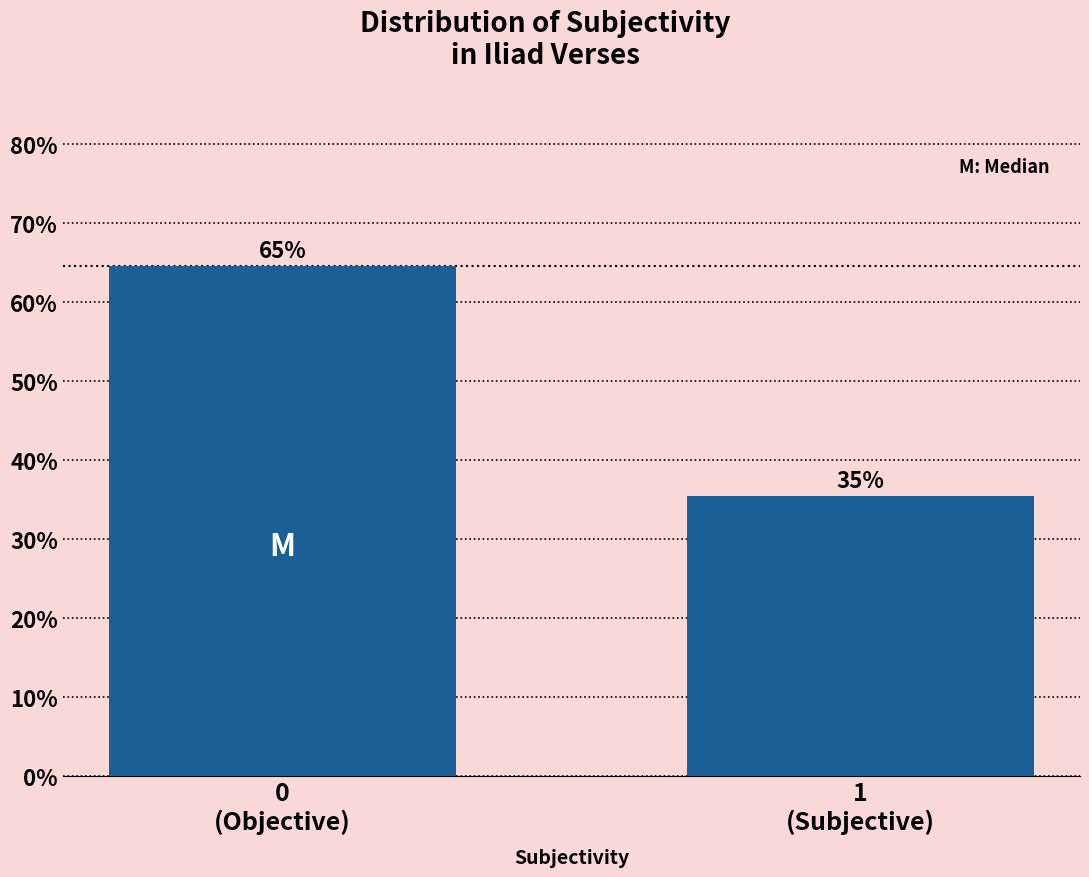

How many bars are there in total?

2